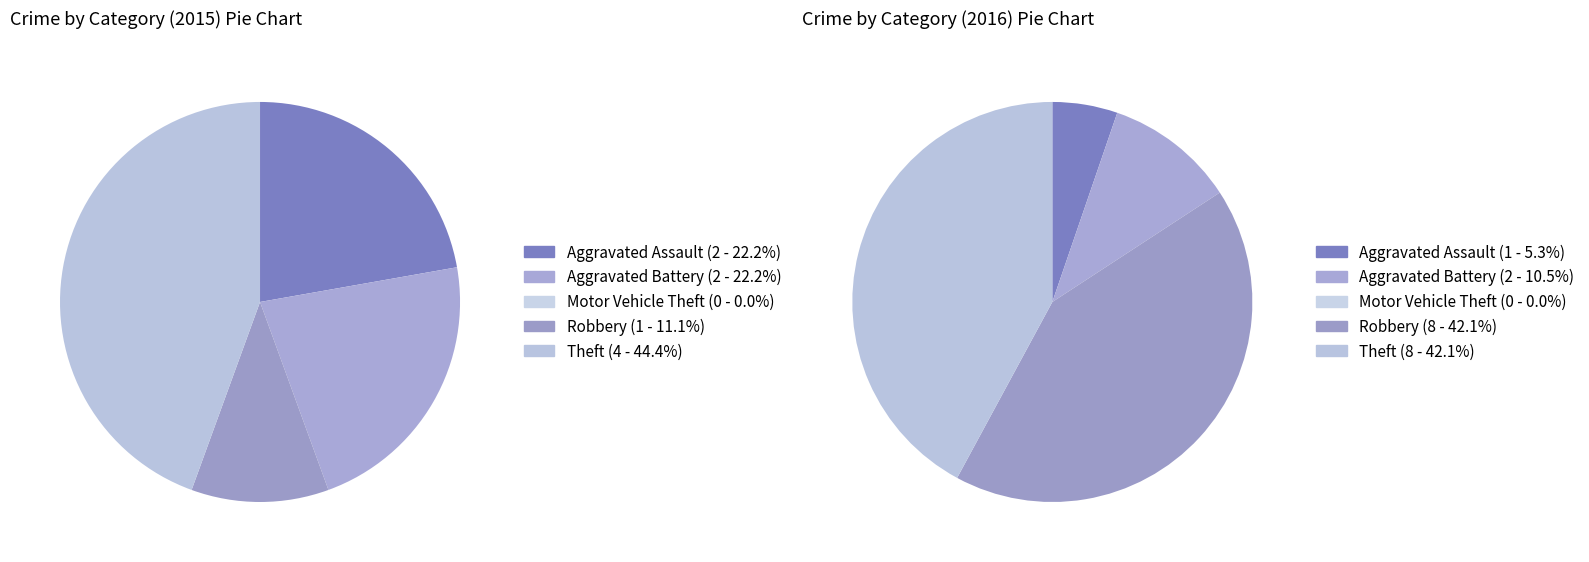

True or false: 2 accounts for 7% of the total.

False